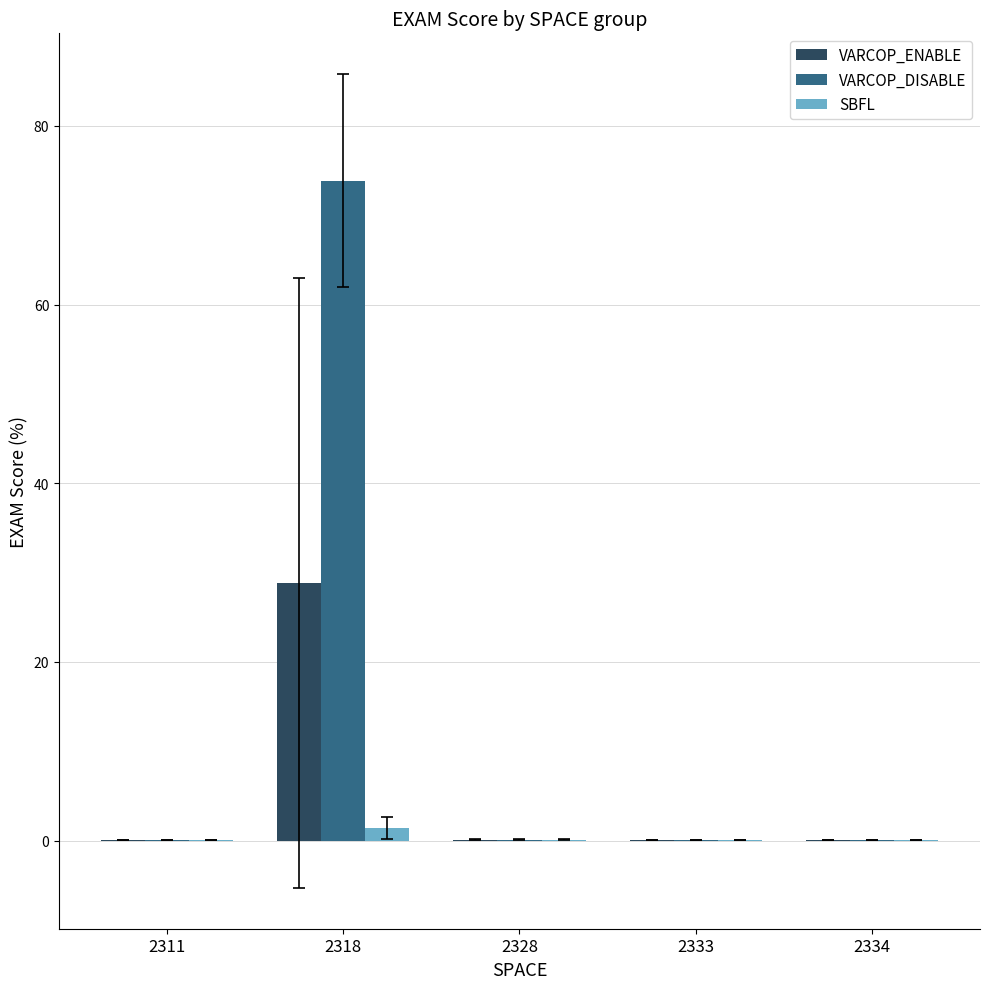

Are the bars horizontal?

No